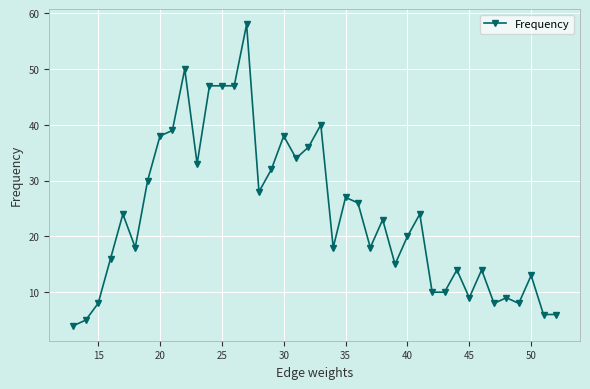

What is the difference between the maximum and minimum values?

54